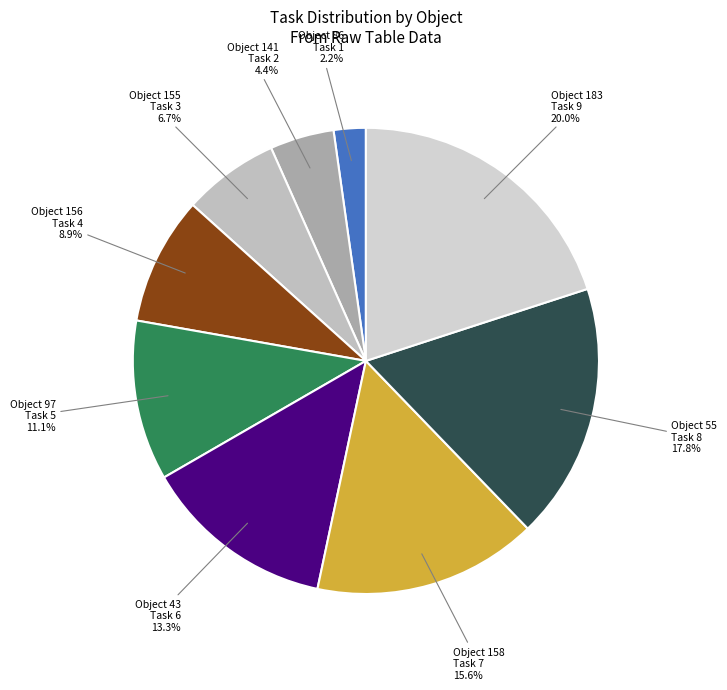

Count the number of slices in the pie.

9